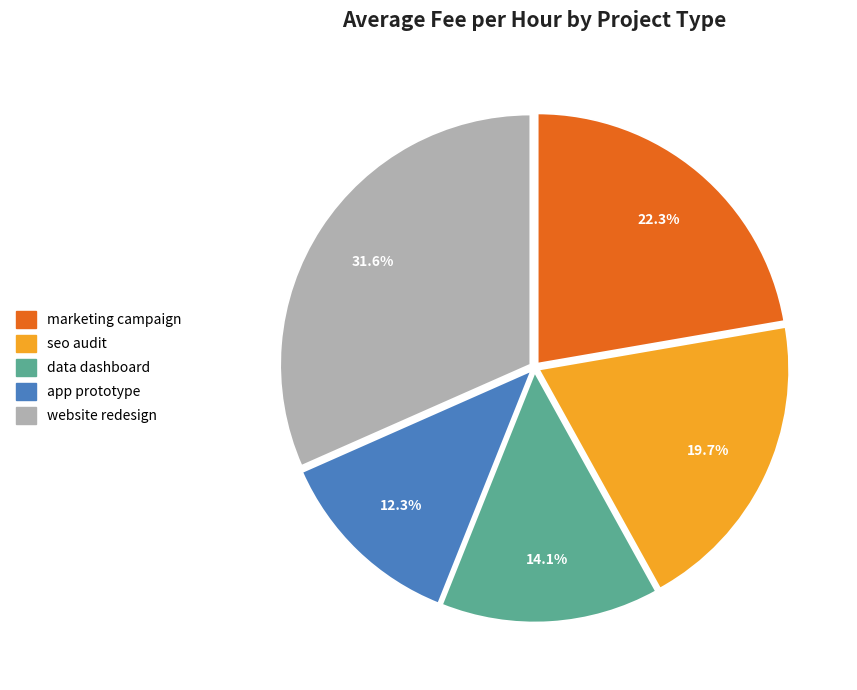

What is the ratio of the value at seo audit to the value at website redesign?

0.6